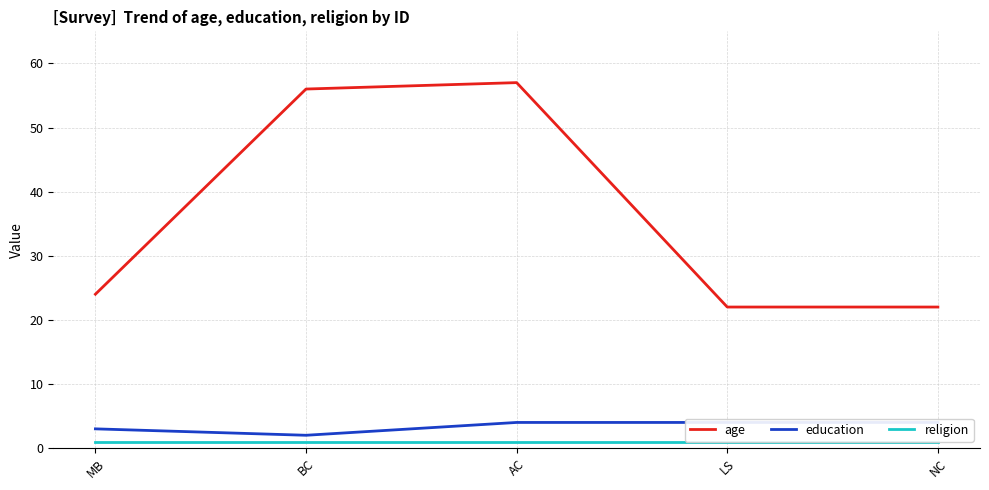

Rank the series by their maximum value, from highest to lowest.

age, education, religion